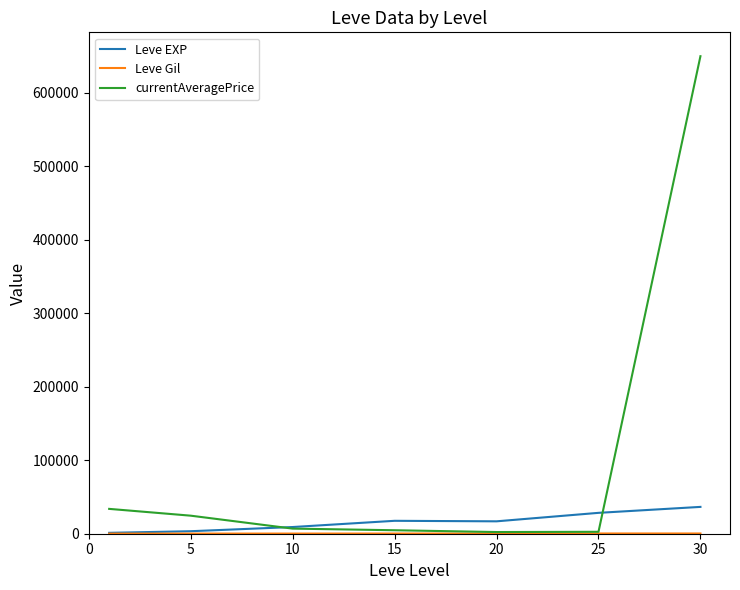

What is the maximum value for Leve EXP?

36492.5